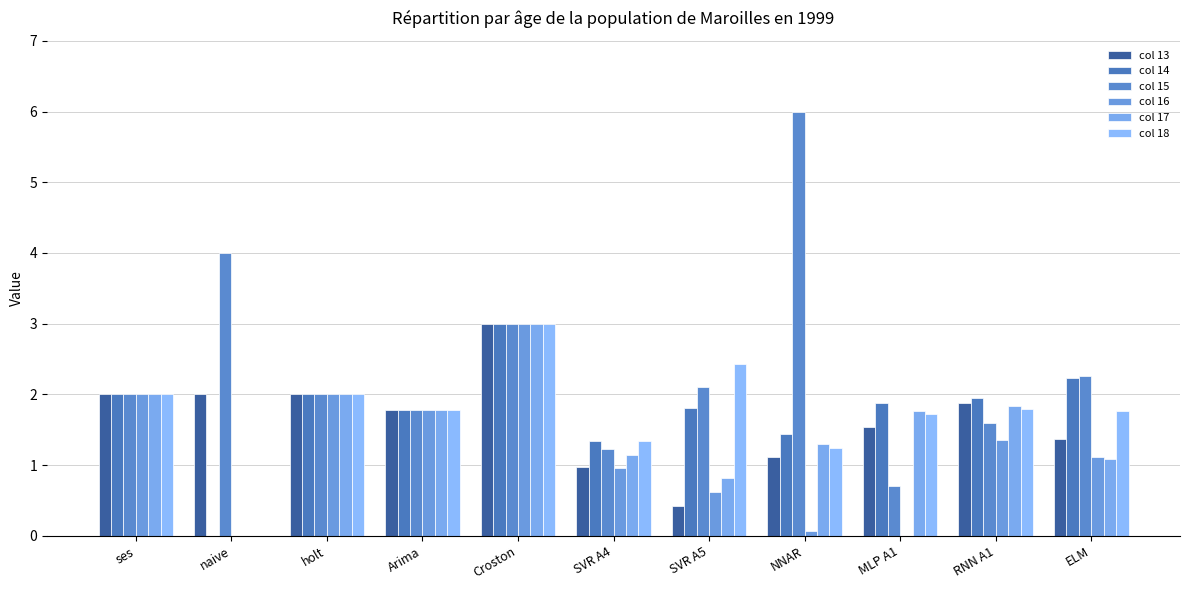

Is the value of col 18 at Arima greater than the value of col 13 at NNAR?

Yes